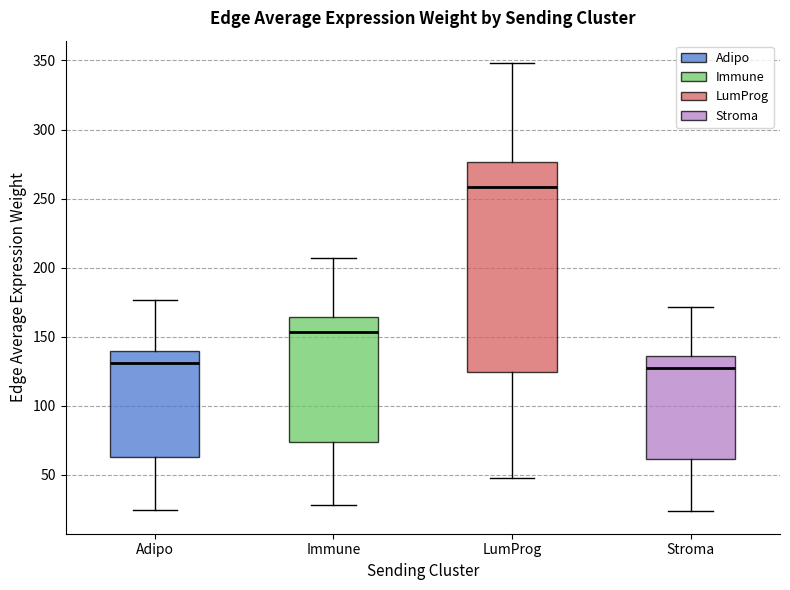

Where does the upper whisker of the box for Stroma end on the y-axis? The values are not printed on the chart, so give them approximately, as read against the axis.

170